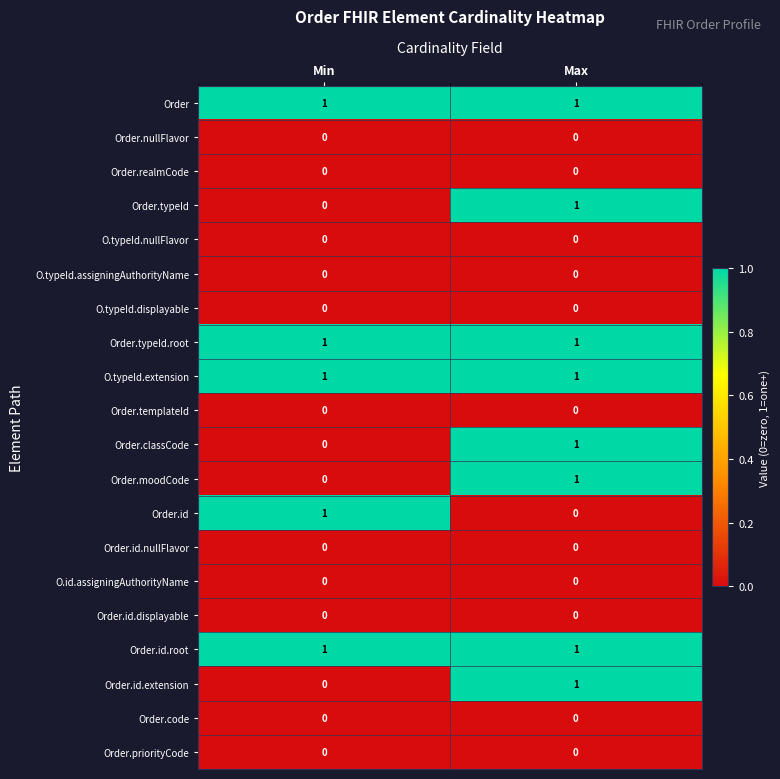

At which label is Order.classCode closest to 0?

Min